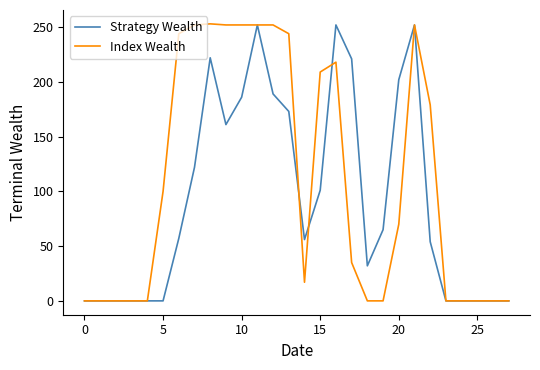

Rank the series by their average value, from highest to lowest.

Index Wealth, Strategy Wealth